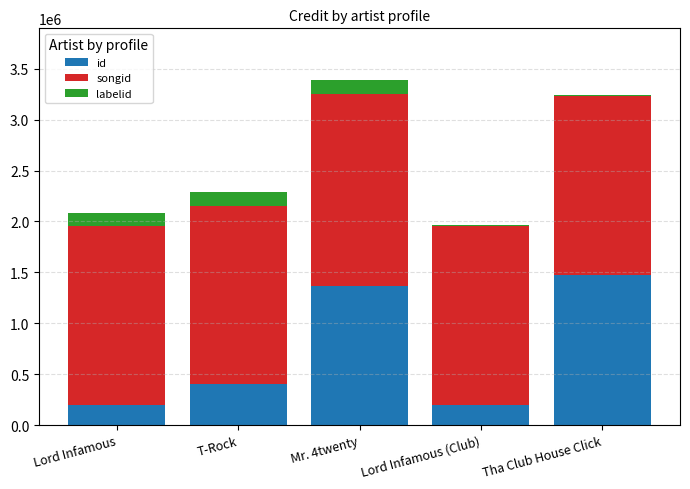

Which category has the highest value in the id series?

Tha Club House Click